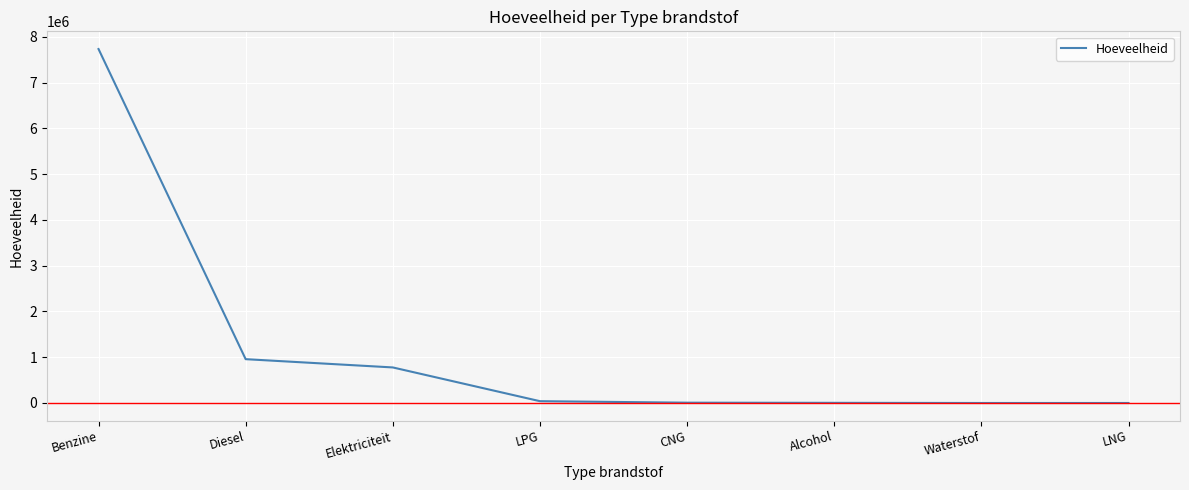

What is the ratio of the value at Elektriciteit to the value at LNG?

129511.2